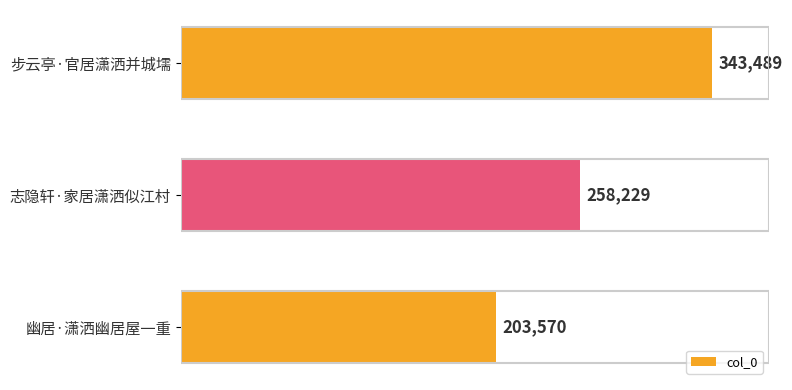

Which category has the lowest value across all series?

幽居·潇洒幽居屋一重